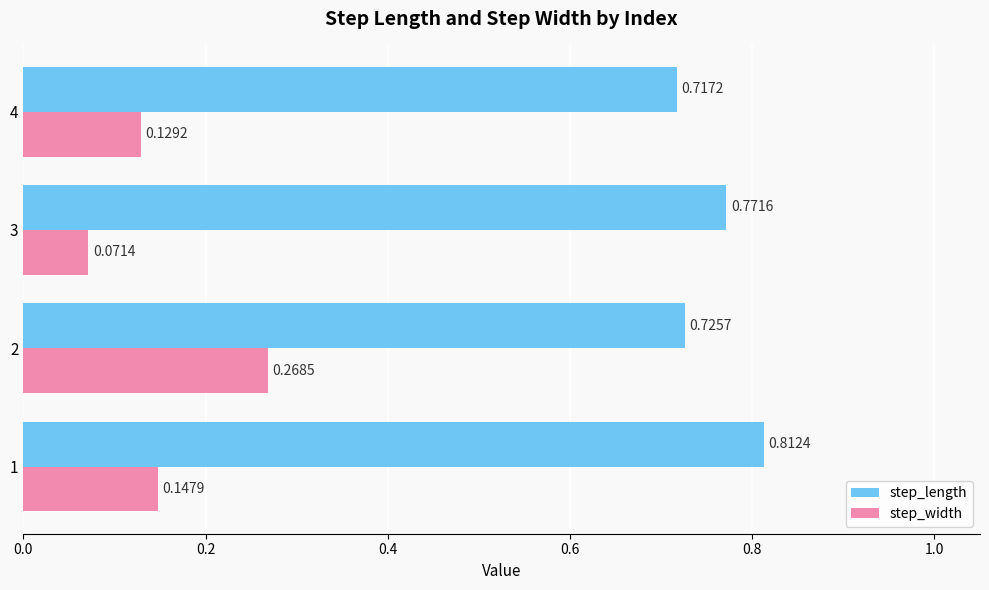

Where is step_length nearest to the value 0?

4